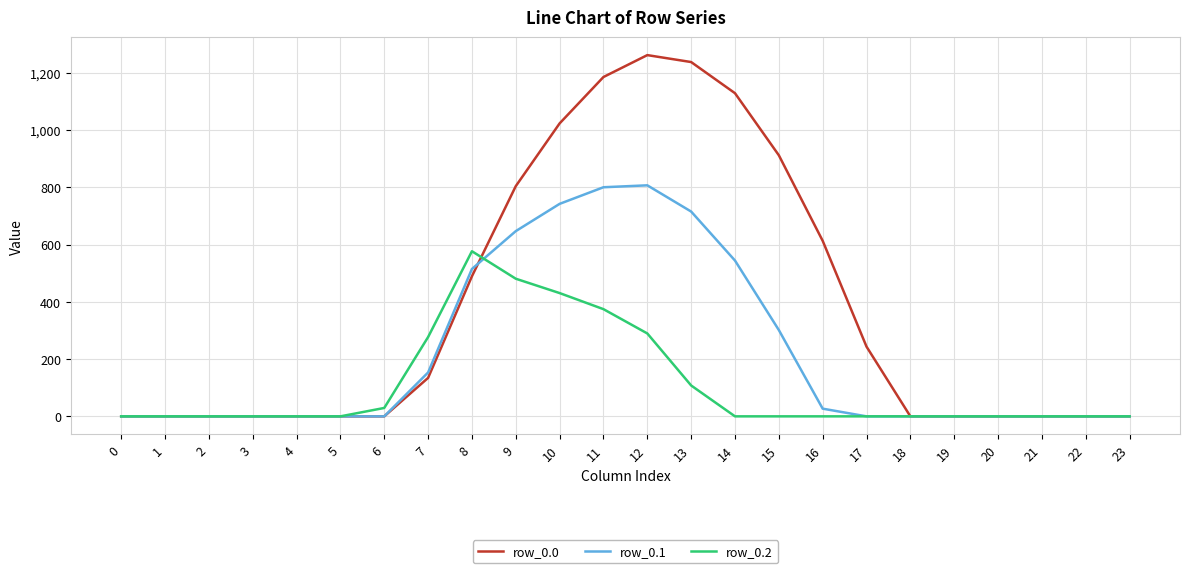

Is it true that row_0.2 equals 0.0 at 22?

True